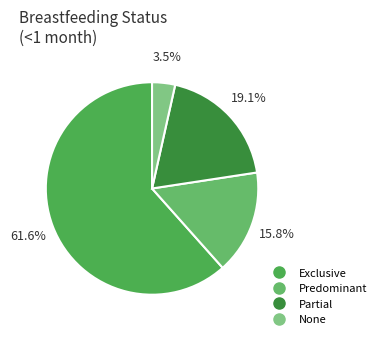

To the nearest percent, what portion does None represent?

4%